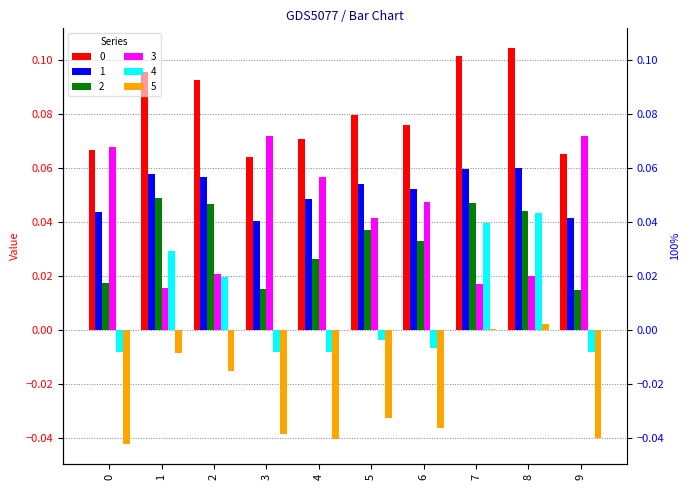

How many series are shown in this chart?

6